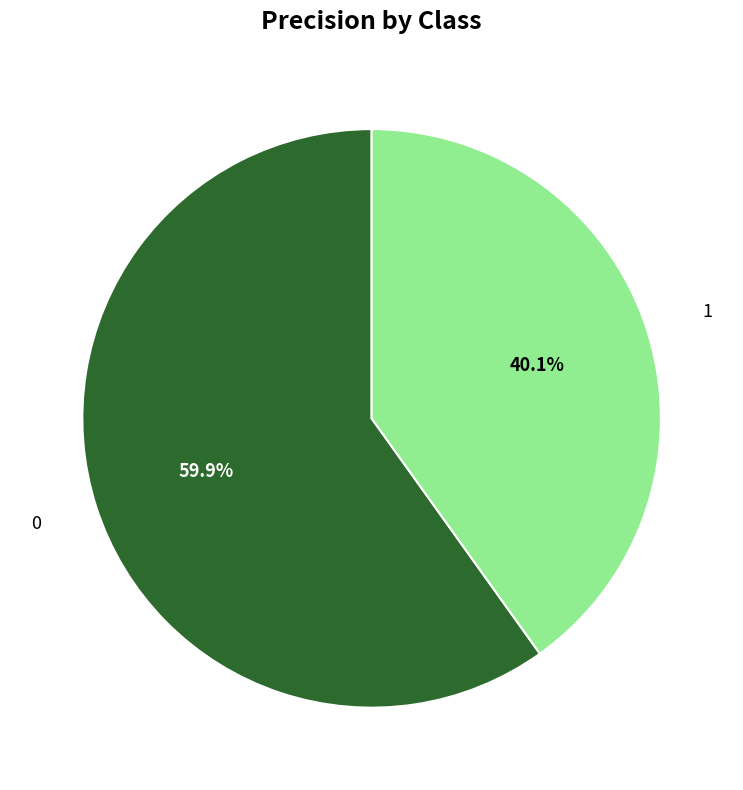

Rank the categories by value from highest to lowest.

0, 1